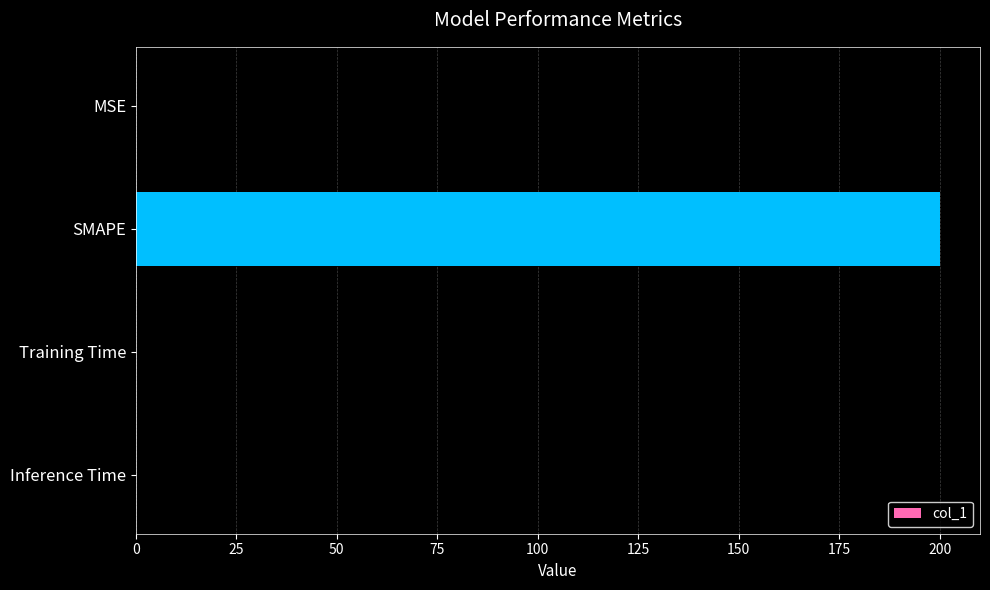

Which has a higher value, SMAPE or Training Time?

SMAPE